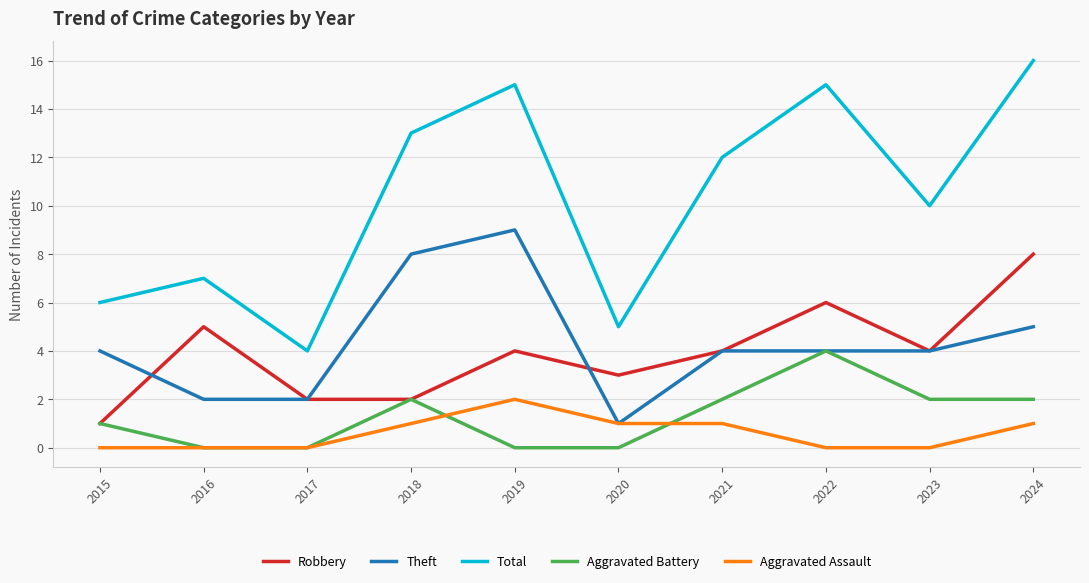

Which series has the widest spread of values?

Total